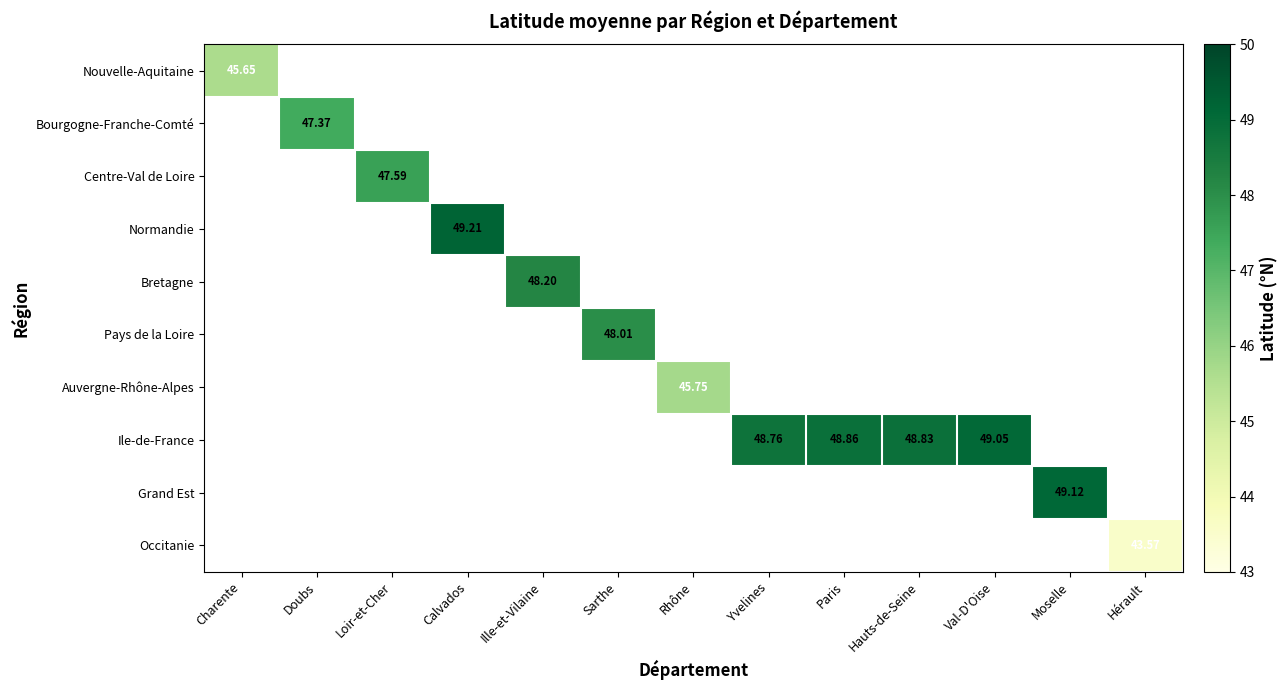

Which category has the lowest value across all series?

Hérault